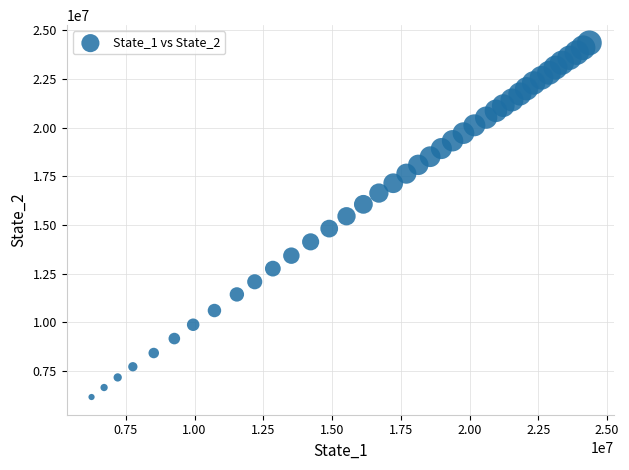

What is the range of X values (max minus min)?

18098554.0